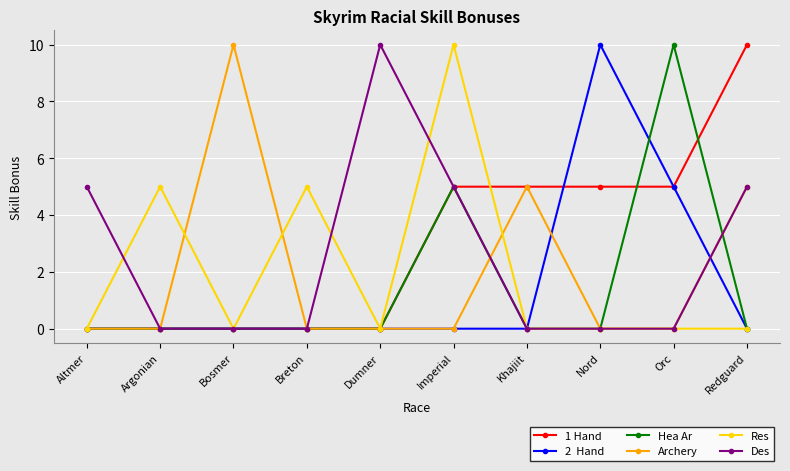

What is the total value across all series at Khajiit?

10